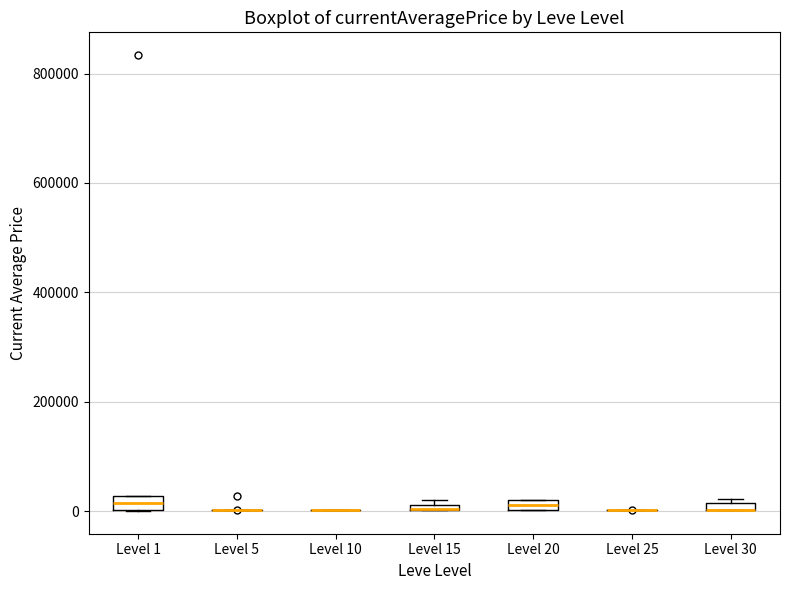

Where is the upper edge of the box for Level 15 on the y-axis? The values are not printed on the chart, so give them approximately, as read against the axis.

20000